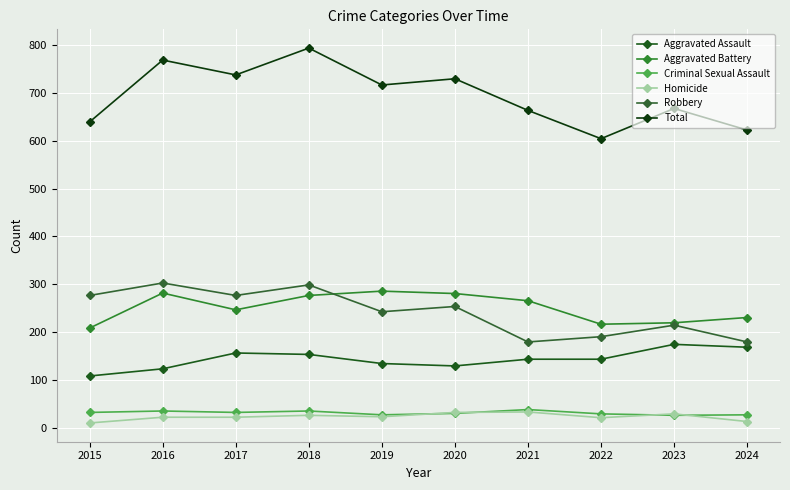

True or false: Robbery has more than 2 interior local peaks.

True